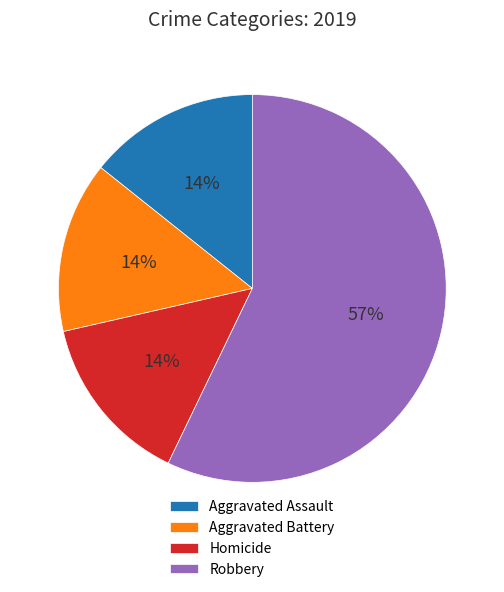

To the nearest percent, what is the difference between the largest and smallest slice percentages?

43%